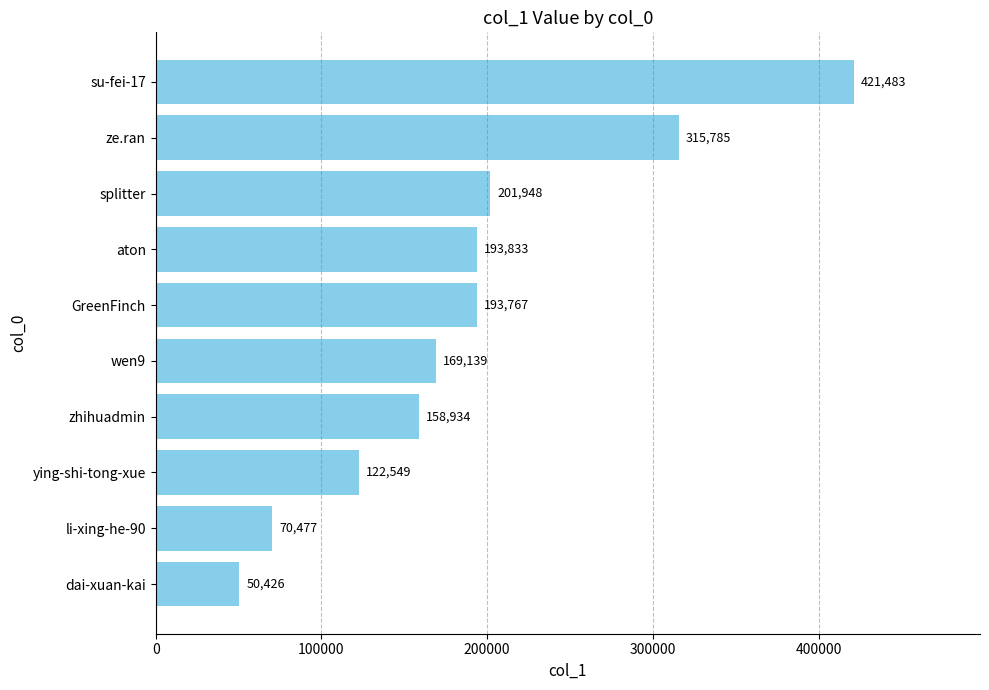

Which category has the highest value across all series?

su-fei-17